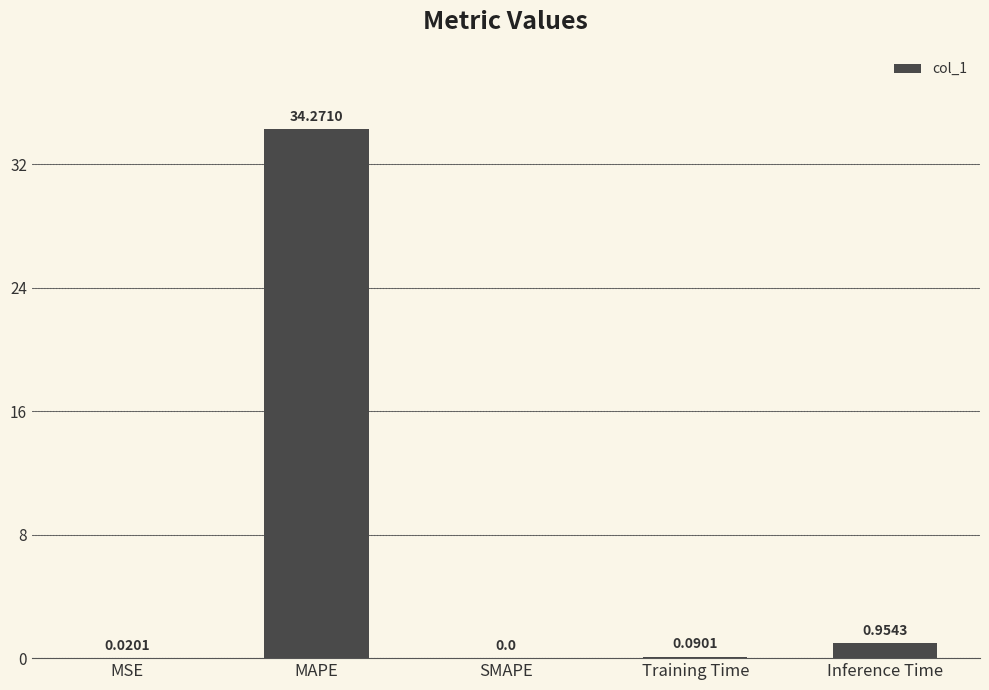

Are the bars horizontal?

No